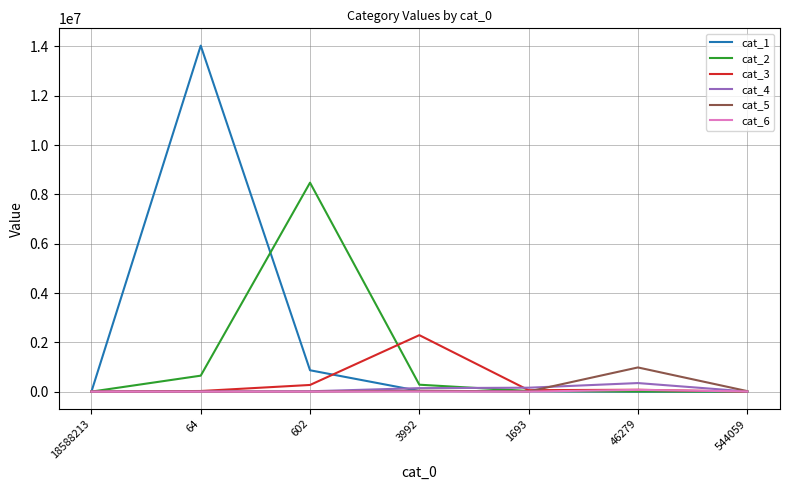

Which series has the widest spread of values?

cat_1